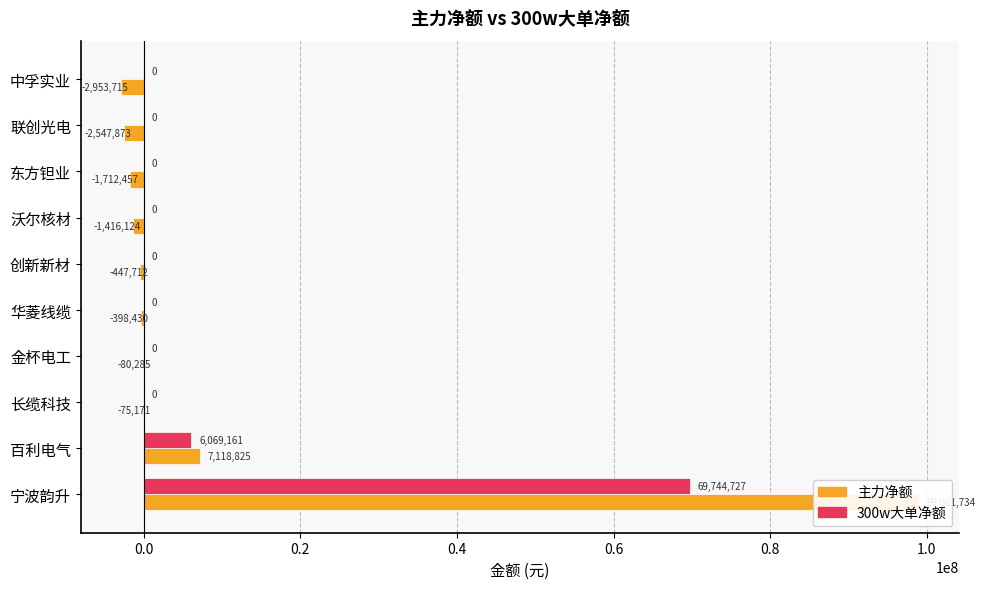

What is the difference between the second highest and minimum values in the 主力净额 series?

10072540